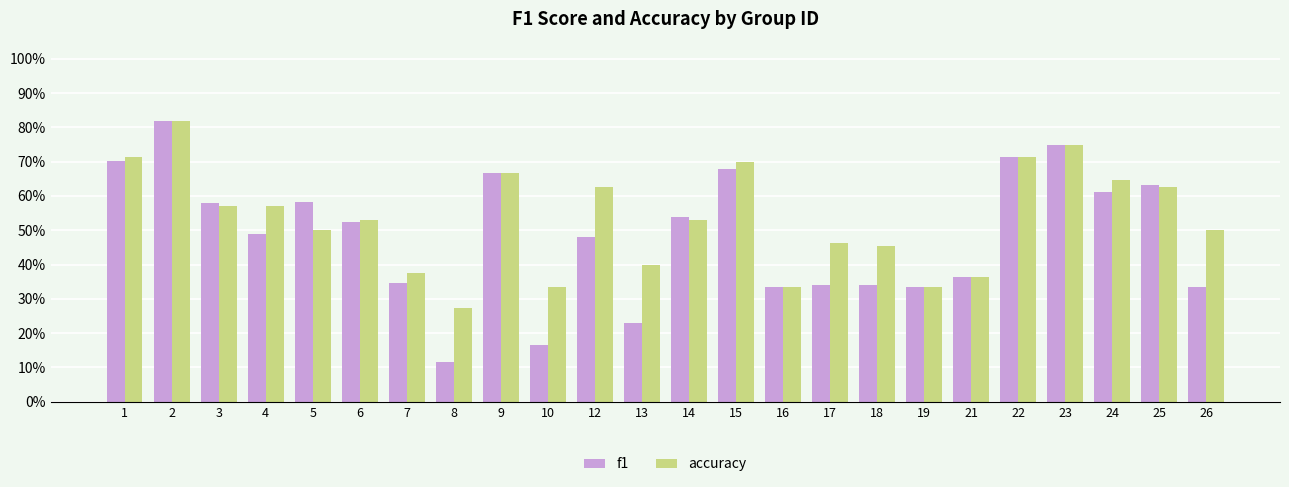

Does the chart contain stacked bars?

No